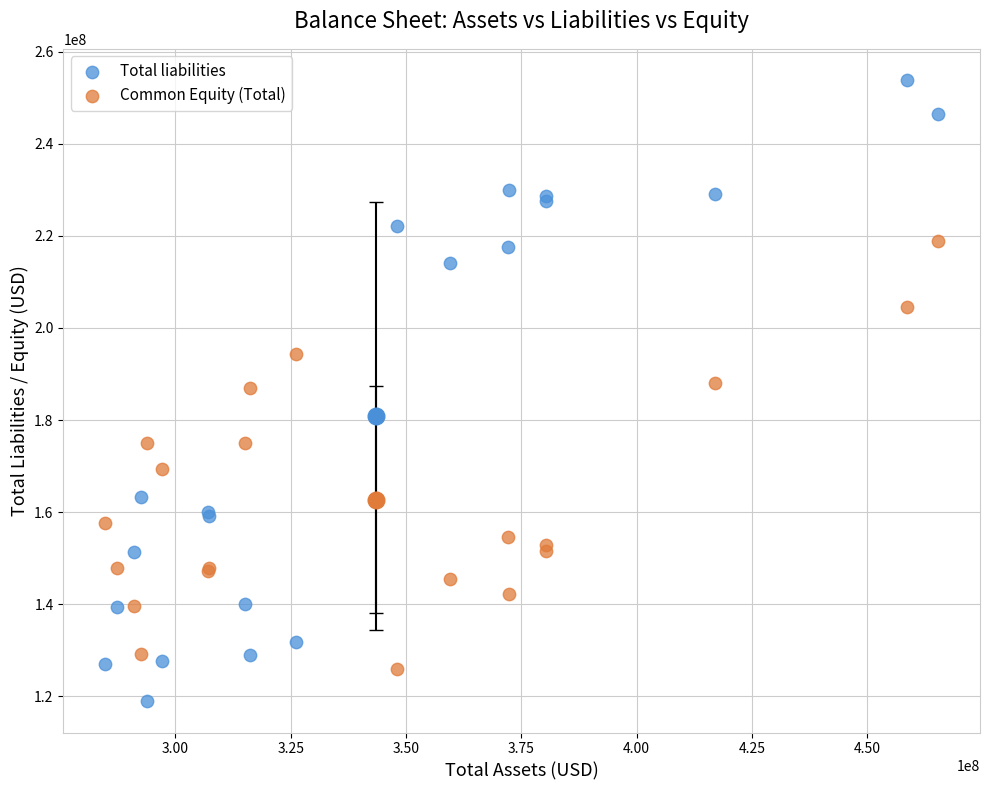

What is the X range (max minus min) for the scatter plot?

180677000